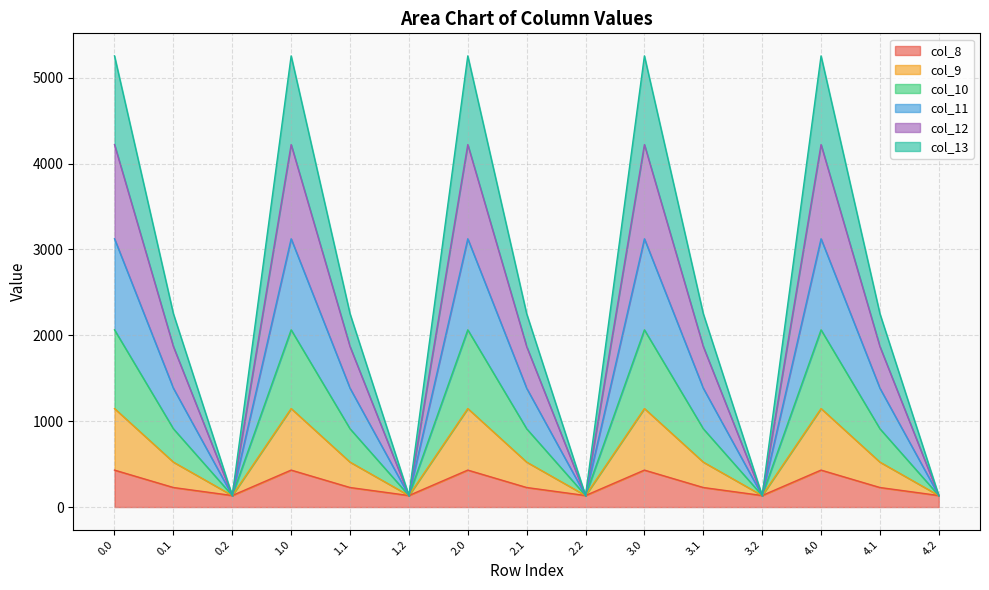

What are all the series names shown in the legend?

col_8, col_9, col_10, col_11, col_12, col_13